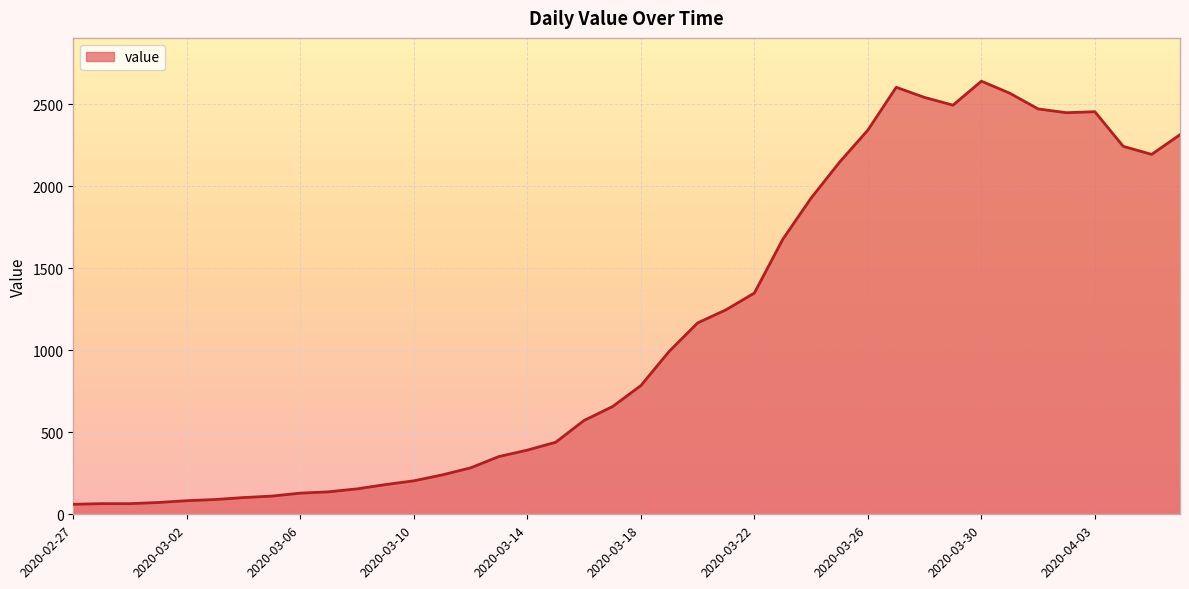

What is the maximum value shown in the chart?

2639